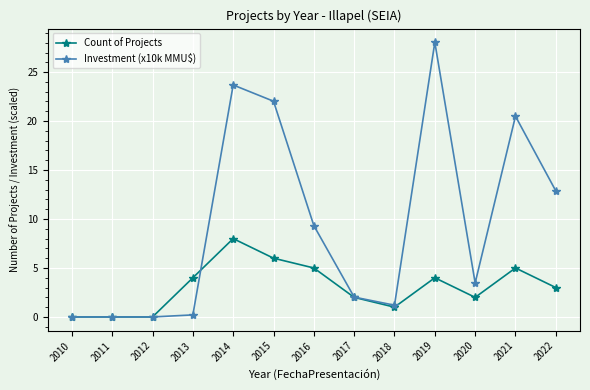

True or false: Count of Projects has more than 1 interior local peaks.

True